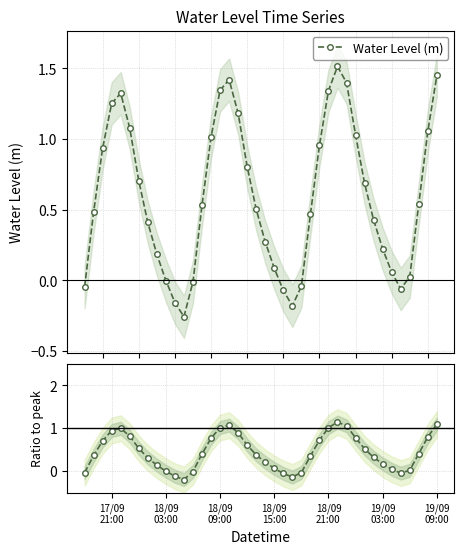

How many interior local valleys does the Water Level (m) series have?

3